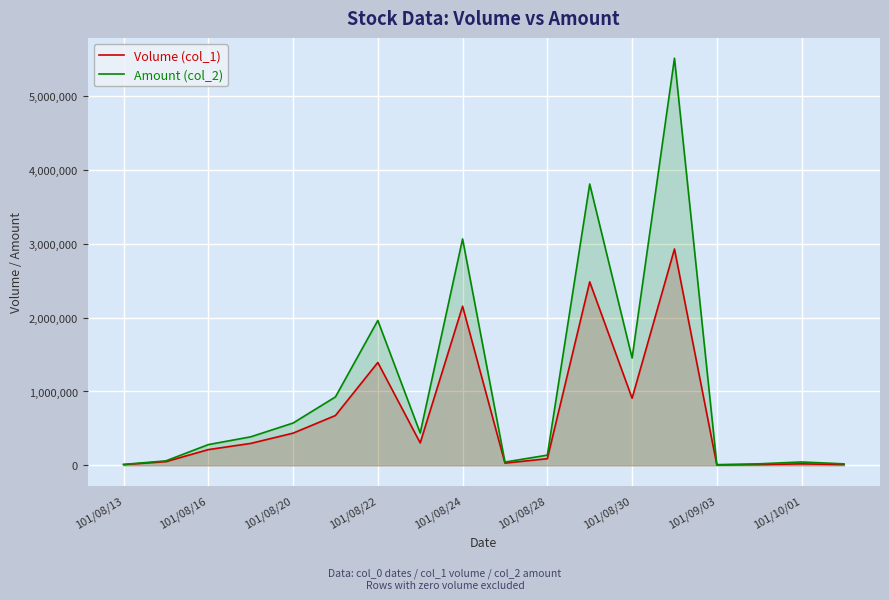

The Amount (col_2) series shows 280760 at 101/08/16. True or false?

True